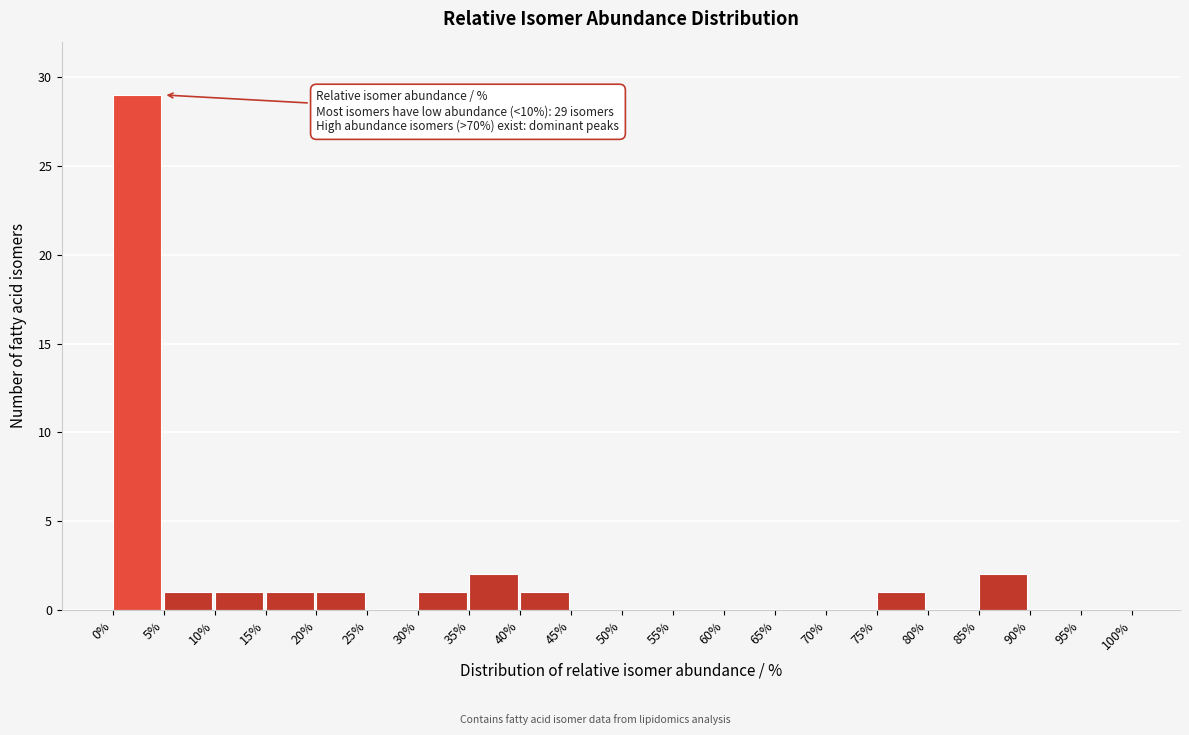

Over which range of the x-axis is the bar tallest?

0% to 5%